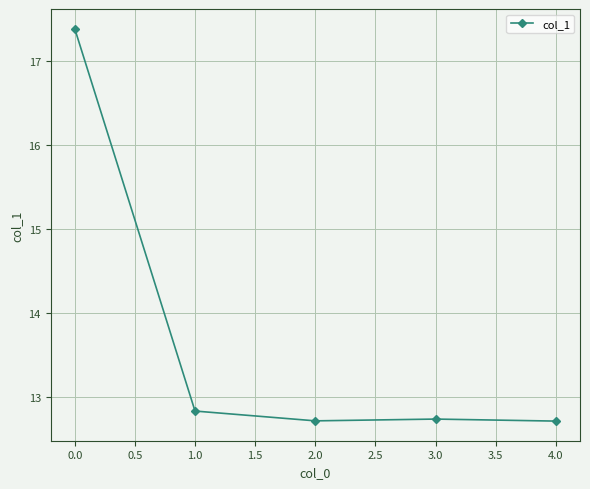

Reading left to right, what are all the values shown in this chart?

17.4	12.8	12.7	12.7	12.7